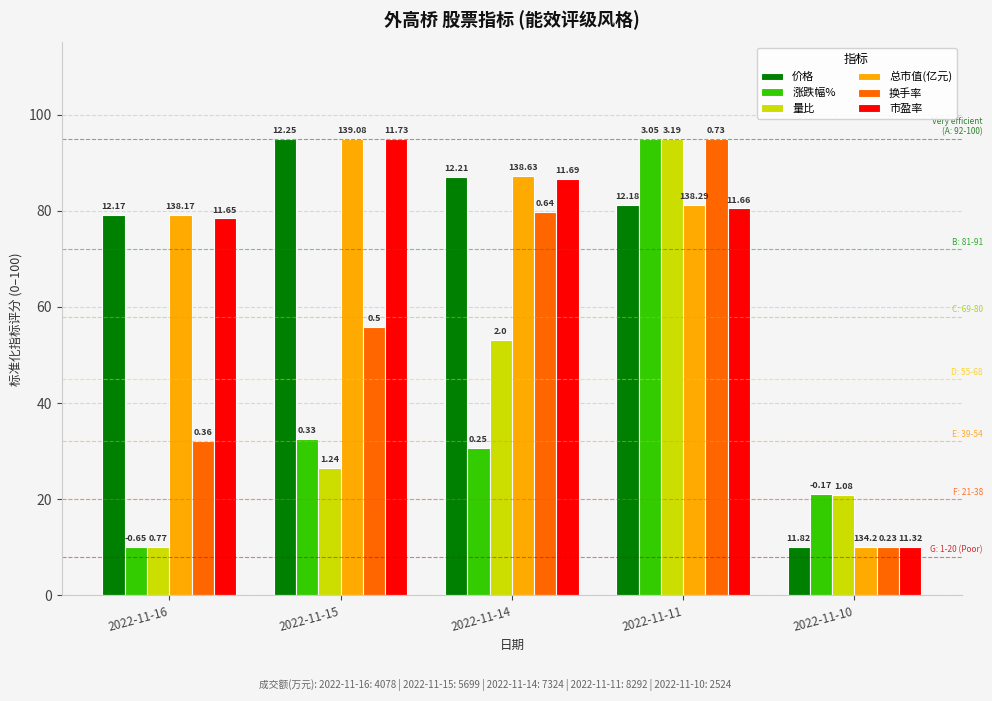

How many bars are there in each group?

6